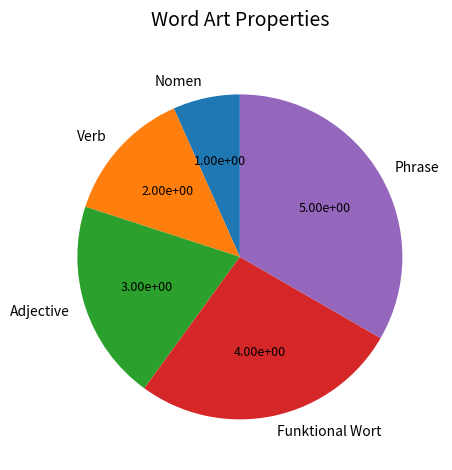

Combined, do Nomen and Adjective account for over 50%?

No